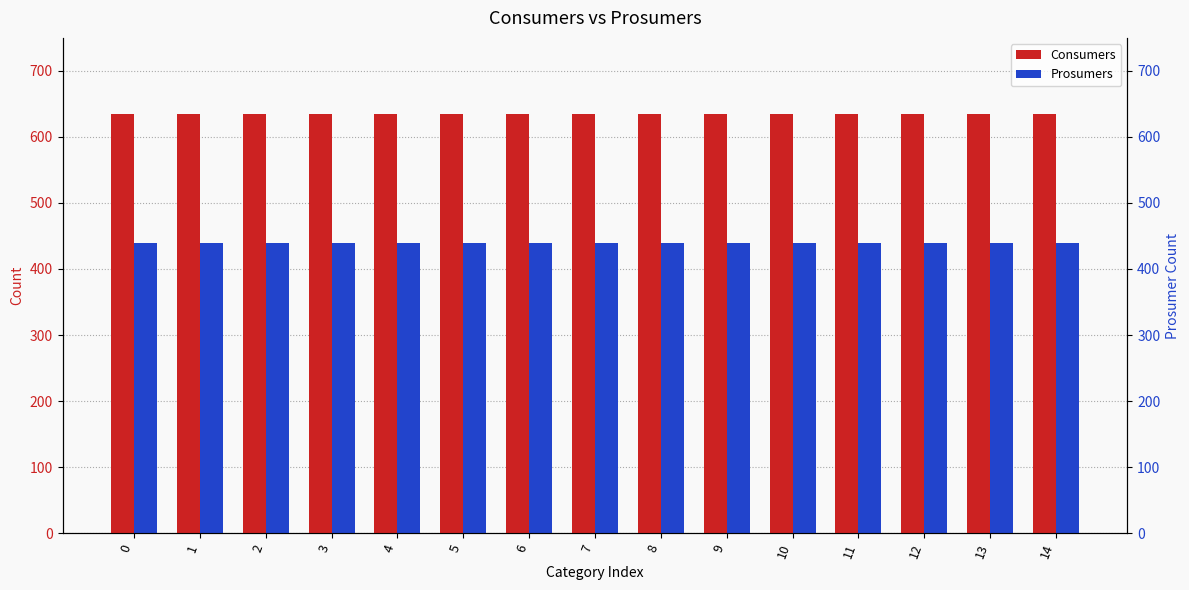

What is the value of the Prosumers bar at the 2nd from the left?

440